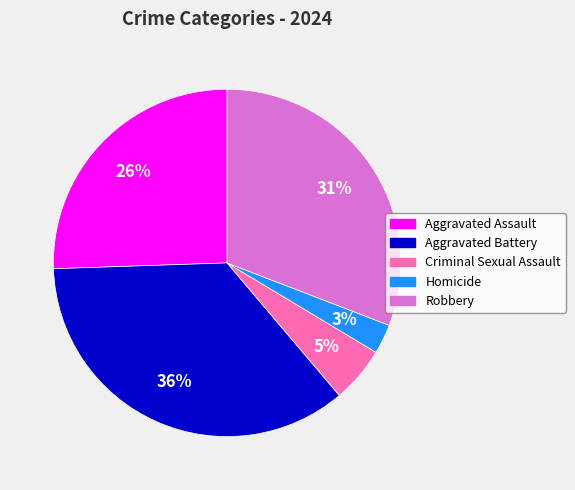

Which has a higher value, Robbery or Aggravated Battery?

Aggravated Battery